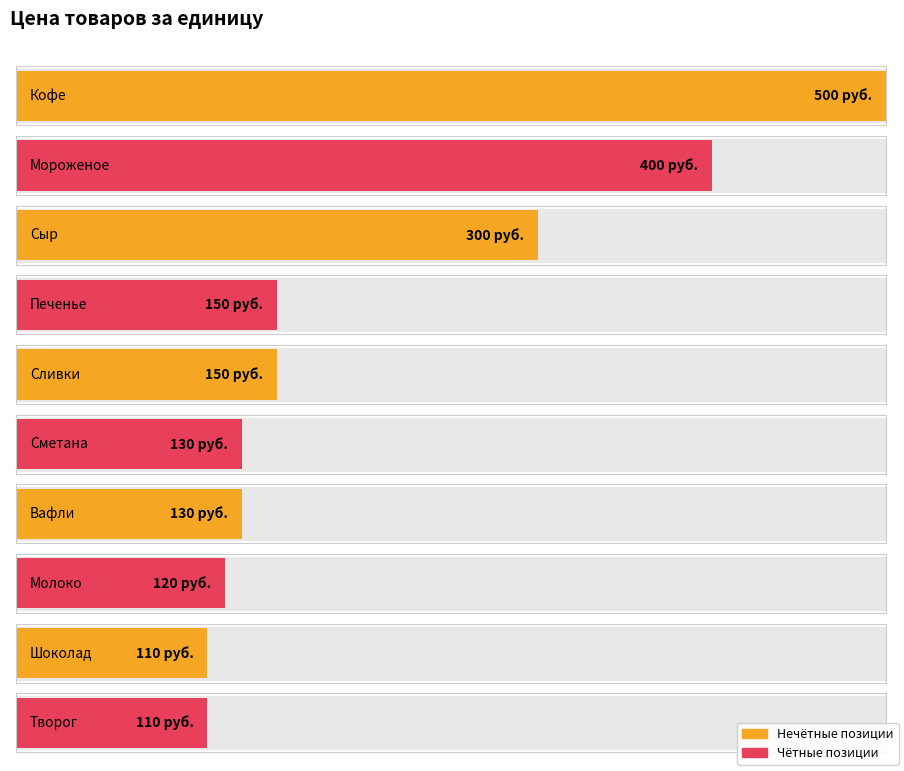

Is it true that the value at Сметана is 34.4?

False